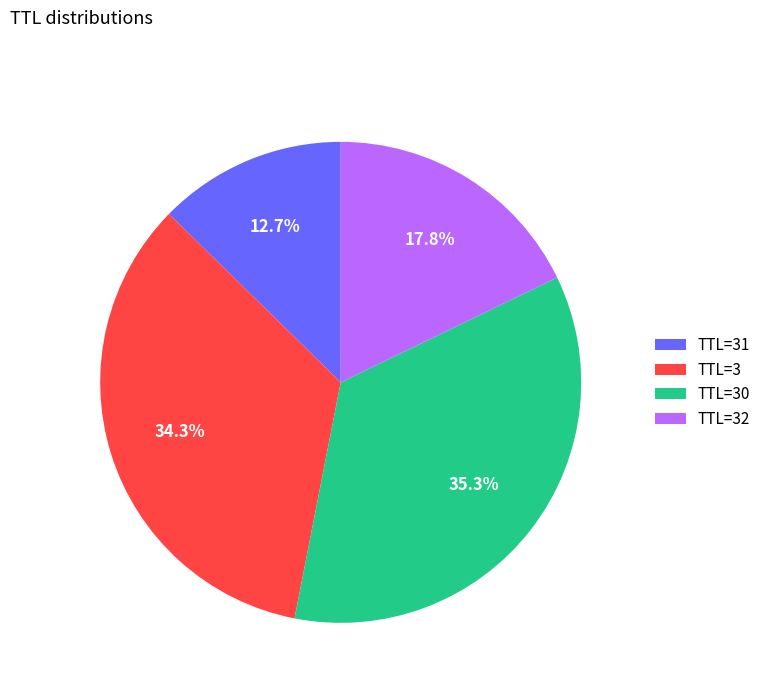

What portion of the pie excludes TTL=30?

64.7%